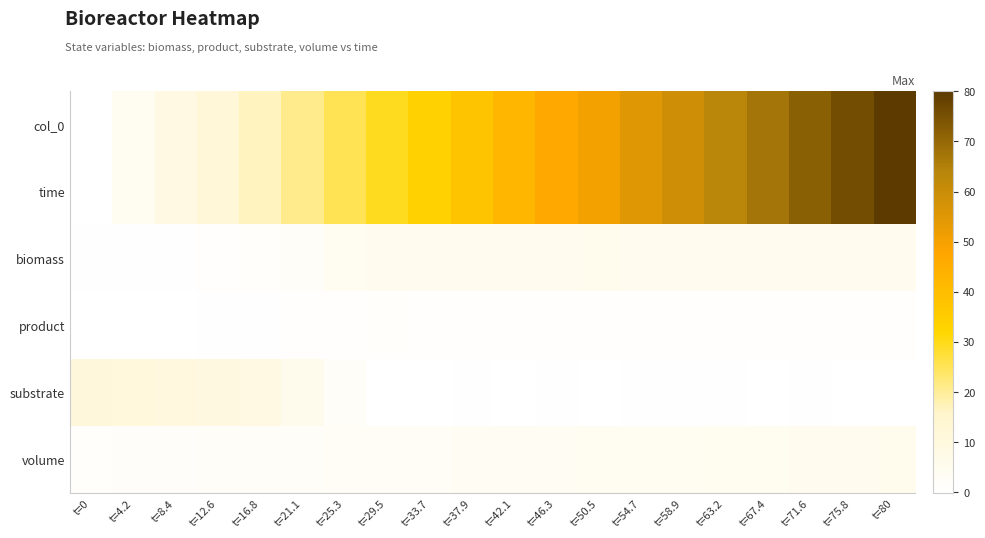

Reading right to left, extract all data points from this chart.

col_0: t=80=80.0	t=75.8=75.8	t=71.6=71.6	t=67.4=67.4	t=63.2=63.2	t=58.9=58.9	t=54.7=54.7	t=50.5=50.5	t=46.3=46.3	t=42.1=42.1	t=37.9=37.9	t=33.7=33.7	t=29.5=29.5	t=25.3=25.3	t=21.1=21.1	t=16.8=16.8	t=12.6=12.6	t=8.4=8.4	t=4.2=4.2	t=0=0.0
time: t=80=80.0	t=75.8=75.8	t=71.6=71.6	t=67.4=67.4	t=63.2=63.2	t=58.9=58.9	t=54.7=54.7	t=50.5=50.5	t=46.3=46.3	t=42.1=42.1	t=37.9=37.9	t=33.7=33.7	t=29.5=29.5	t=25.3=25.3	t=21.1=21.1	t=16.8=16.8	t=12.6=12.6	t=8.4=8.4	t=4.2=4.2	t=0=0.0
biomass: t=80=5.3	t=75.8=5.2	t=71.6=5.4	t=67.4=5.2	t=63.2=5.1	t=58.9=5.2	t=54.7=5.1	t=50.5=5.5	t=46.3=5.1	t=42.1=5.3	t=37.9=5.3	t=33.7=5.3	t=29.5=5.3	t=25.3=4.3	t=21.1=2.4	t=16.8=1.2	t=12.6=0.7	t=8.4=0.3	t=4.2=0.2	t=0=0.2
product: t=80=1.0	t=75.8=1.0	t=71.6=1.0	t=67.4=1.0	t=63.2=1.0	t=58.9=1.0	t=54.7=1.1	t=50.5=1.0	t=46.3=1.0	t=42.1=1.1	t=37.9=1.1	t=33.7=1.0	t=29.5=1.1	t=25.3=0.9	t=21.1=0.5	t=16.8=0.2	t=12.6=0.1	t=8.4=0.1	t=4.2=-0.0	t=0=0.0
substrate: t=80=-0.1	t=75.8=0.1	t=71.6=0.3	t=67.4=0.0	t=63.2=0.2	t=58.9=0.2	t=54.7=0.3	t=50.5=-0.2	t=46.3=0.4	t=42.1=-0.1	t=37.9=0.2	t=33.7=-0.0	t=29.5=-0.0	t=25.3=2.1	t=21.1=5.9	t=16.8=8.6	t=12.6=9.8	t=8.4=10.4	t=4.2=10.9	t=0=11.3
volume: t=80=5.5	t=75.8=5.4	t=71.6=5.1	t=67.4=4.6	t=63.2=4.6	t=58.9=4.4	t=54.7=4.3	t=50.5=4.0	t=46.3=3.7	t=42.1=3.5	t=37.9=3.4	t=33.7=3.1	t=29.5=2.8	t=25.3=2.6	t=21.1=2.4	t=16.8=2.3	t=12.6=2.0	t=8.4=1.8	t=4.2=1.7	t=0=1.5